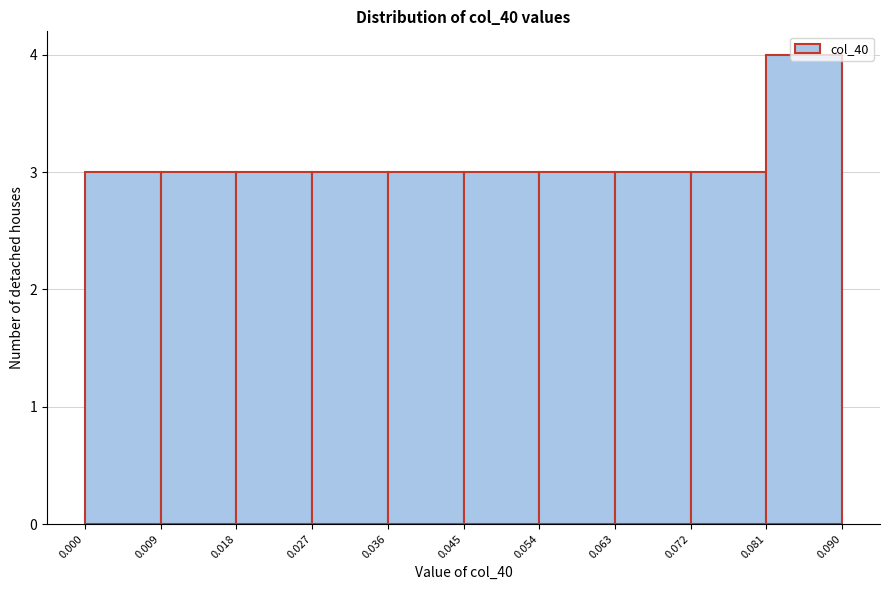

What is the height of the bar covering 0.063 to 0.072 on the x-axis? The values are not printed on the chart, so give them approximately, as read against the axis.

3